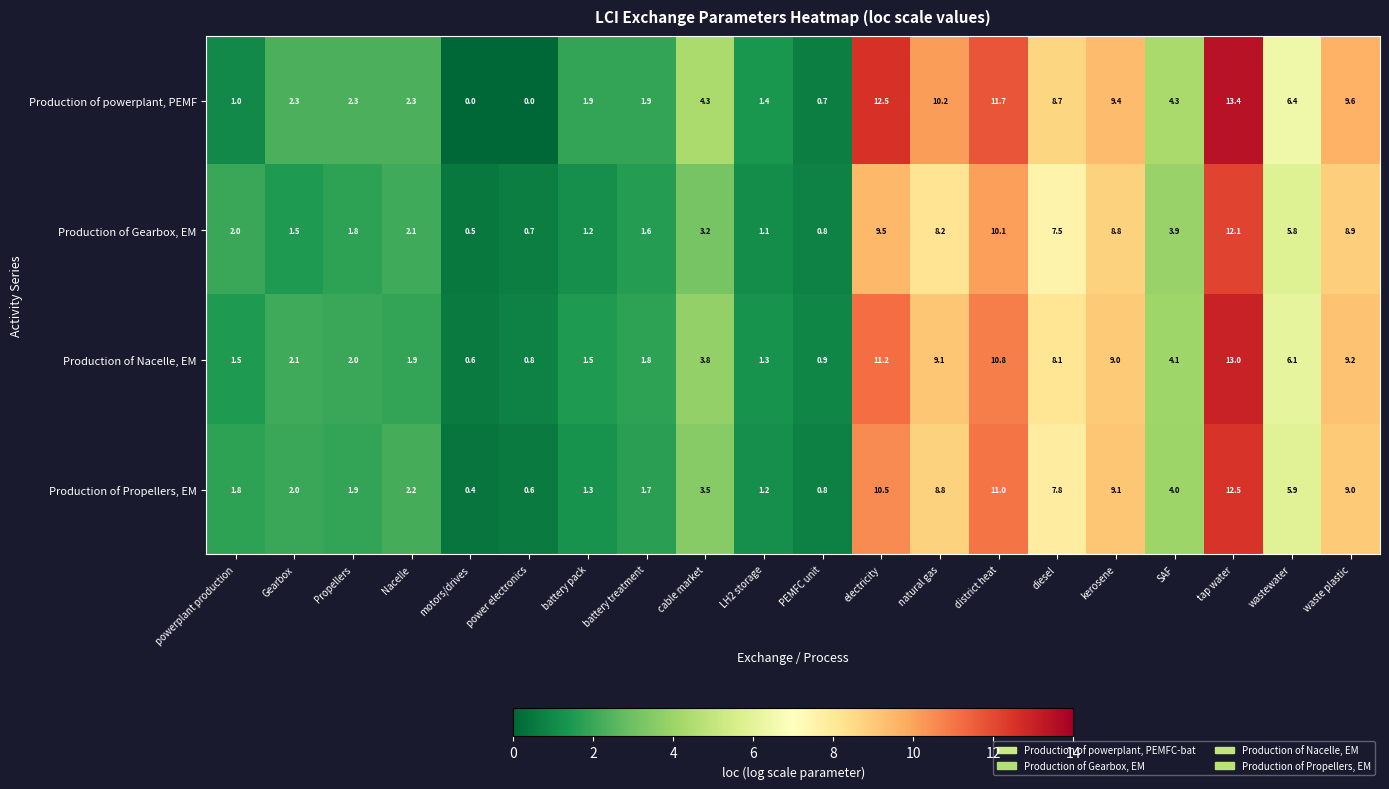

What is the sum of the Production of Nacelle, EM values at kerosene and Gearbox?

11.1